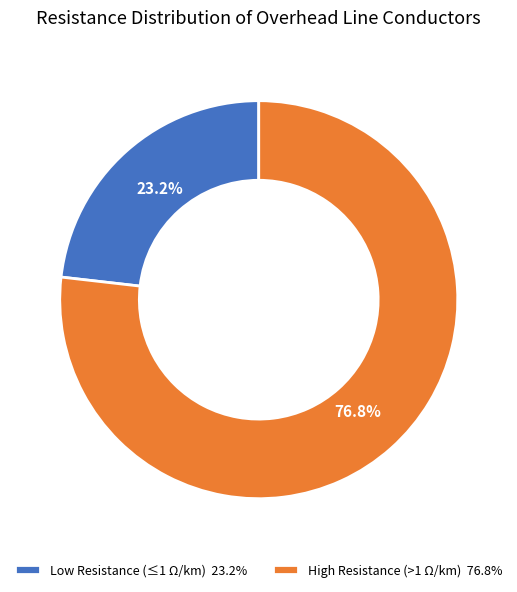

Approximately how many times larger is the value at Low Resistance (≤1 Ω/km) 23.2% compared to High Resistance (>1 Ω/km) 76.8%?

0.3